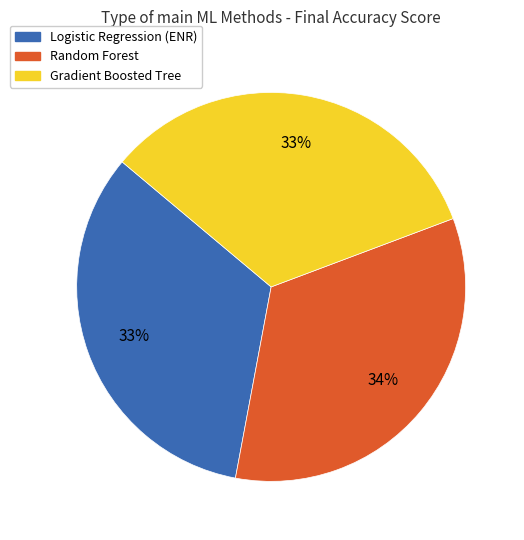

Combined, do Random Forest and Gradient Boosted Tree account for over 50%?

Yes